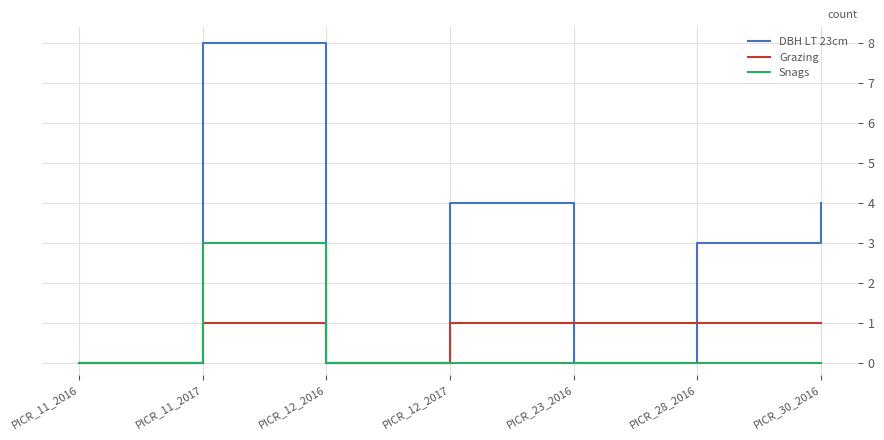

What position from the right is PICR_11_2016?

7